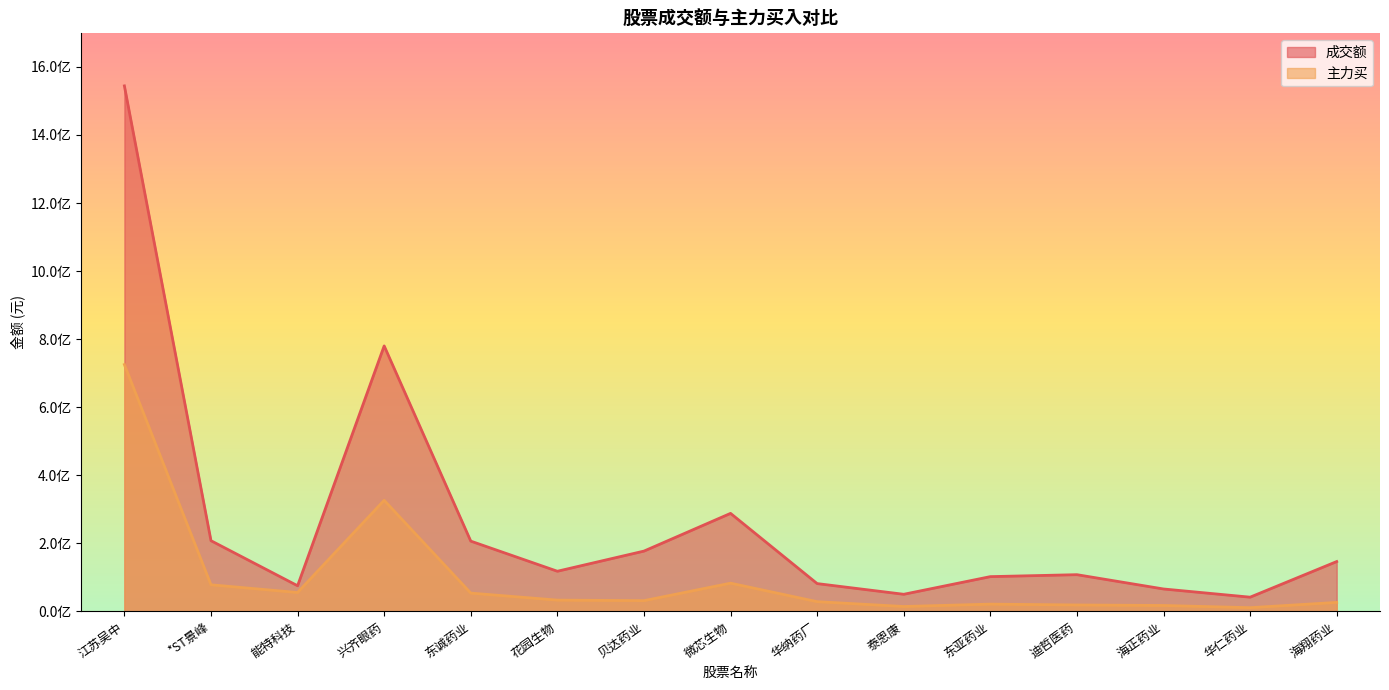

What is the approximate value of 成交额 at 迪哲医药?

107892257